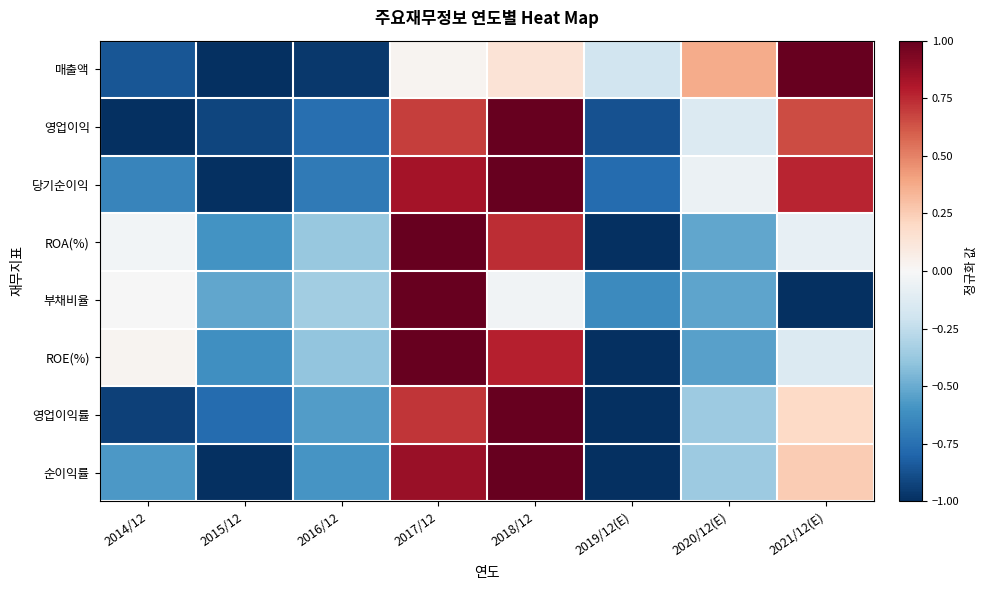

At which category is the sum across all series the highest?

2017/12